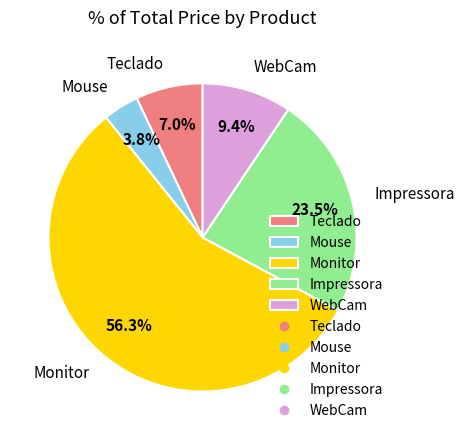

Which has a higher value, Impressora or Monitor?

Monitor